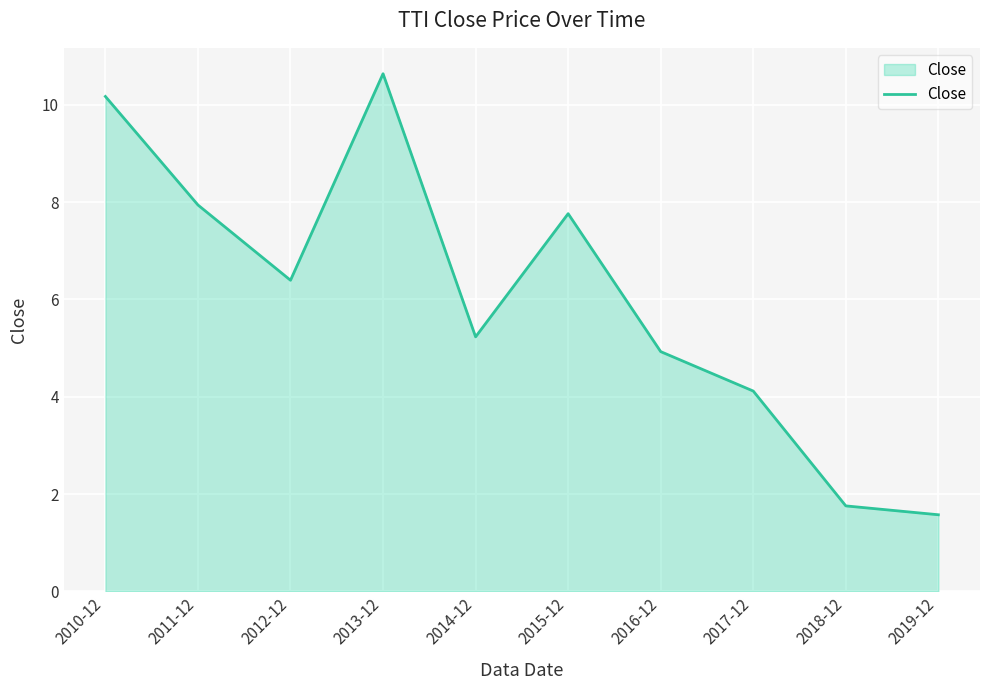

What is the difference between the maximum and minimum values?

9.1